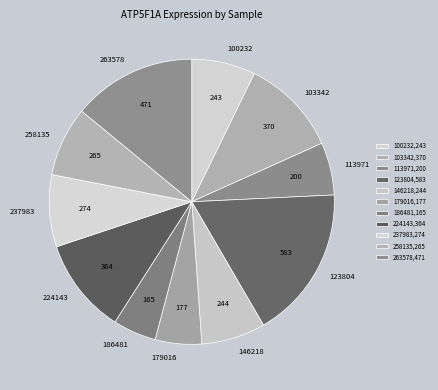

Does 224143 represent more than half of the total?

No